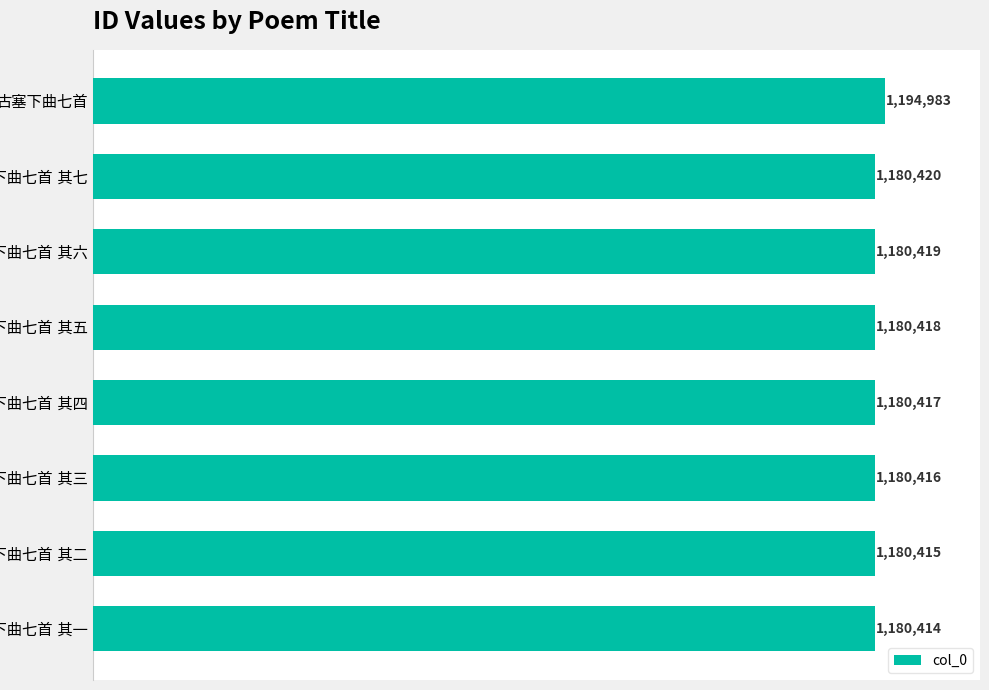

Does the chart contain any negative values?

No